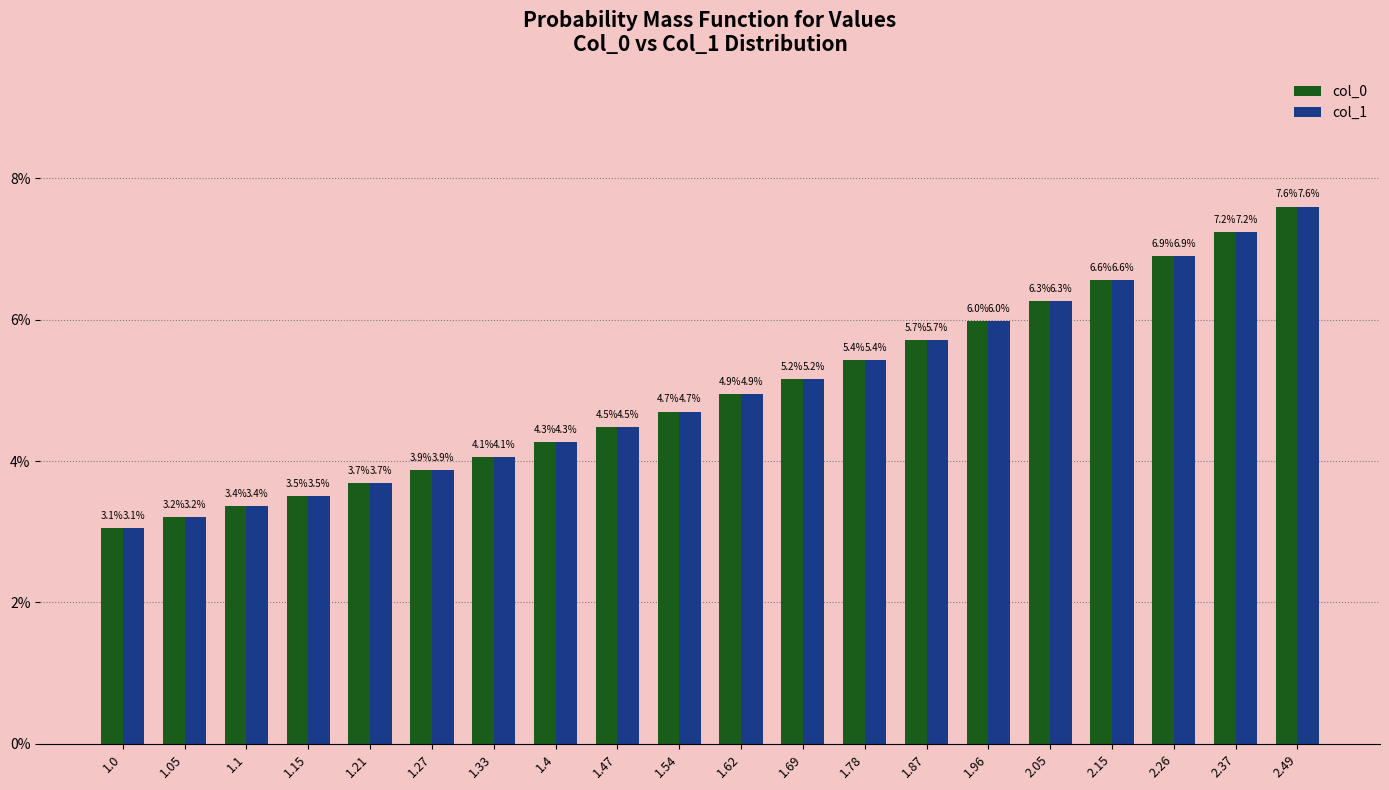

What is the approximate value of col_1 at 2.49?

7.6